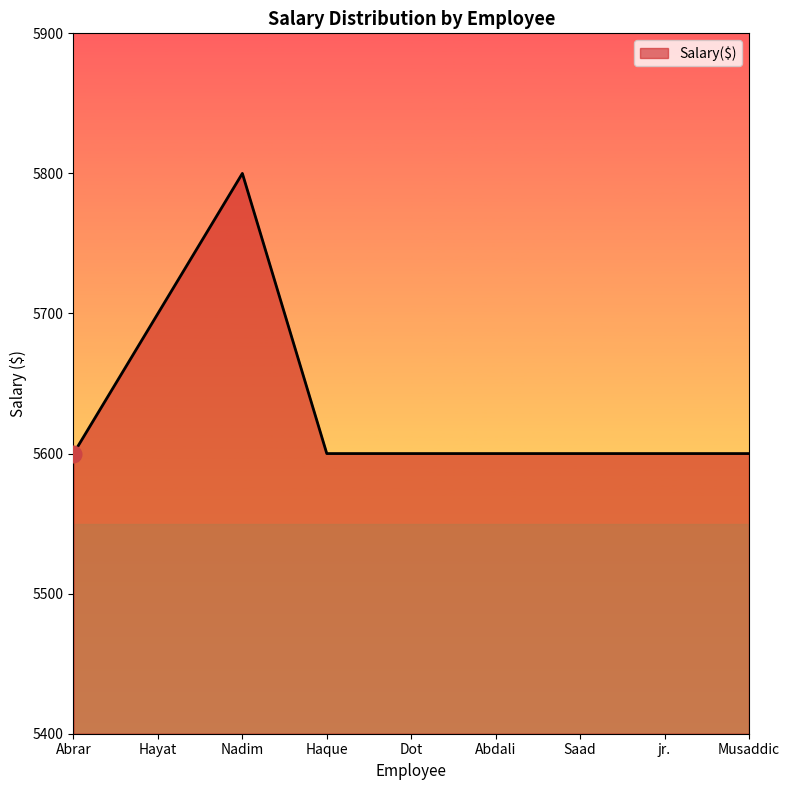

What is the approximate value at jr.?

5600